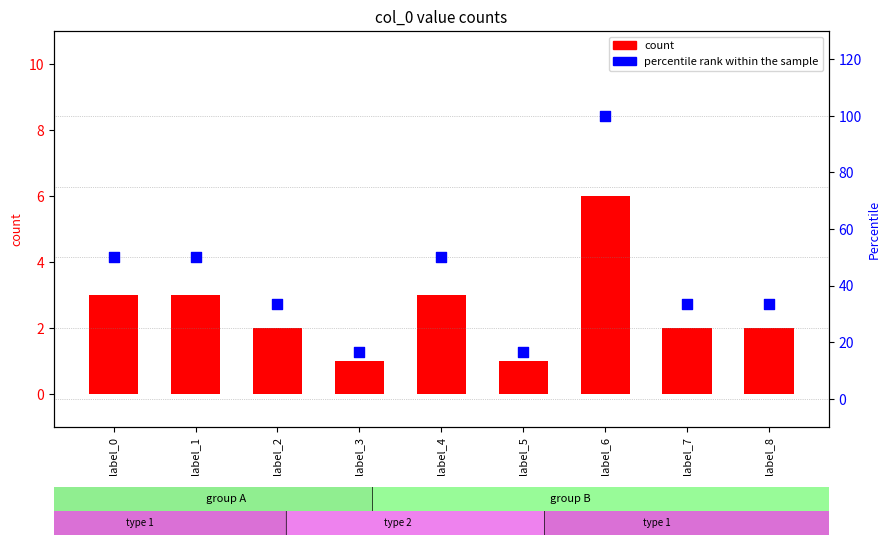

What is the total value across all series at label_7?

35.3